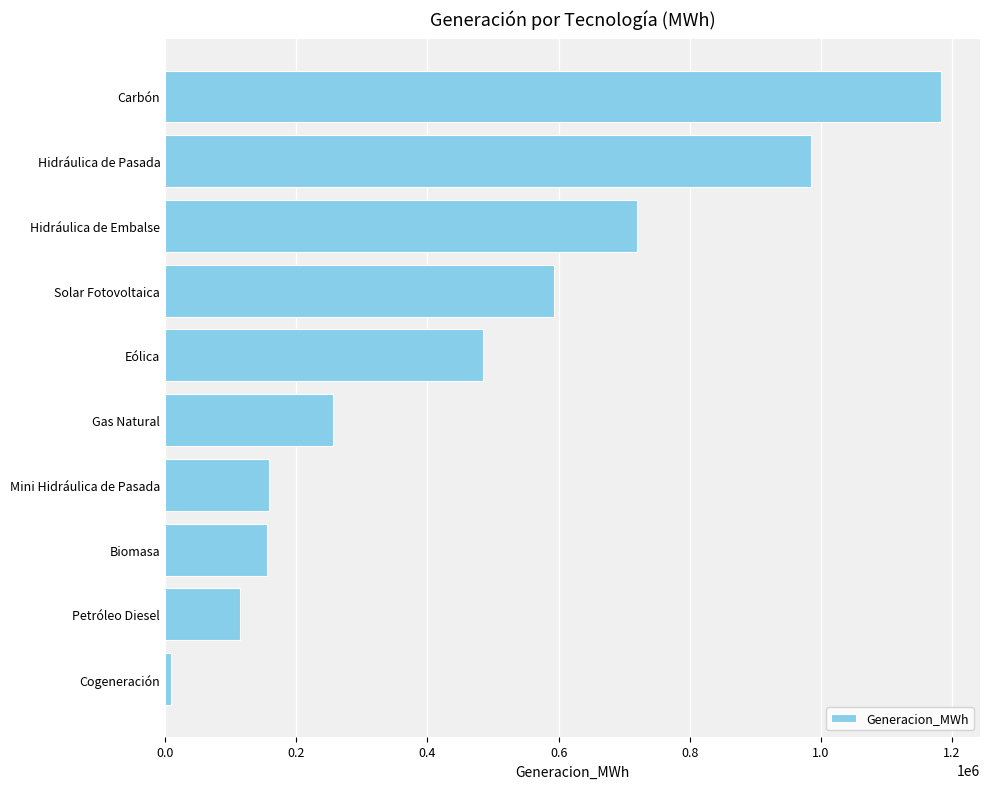

How many series are shown in this chart?

1